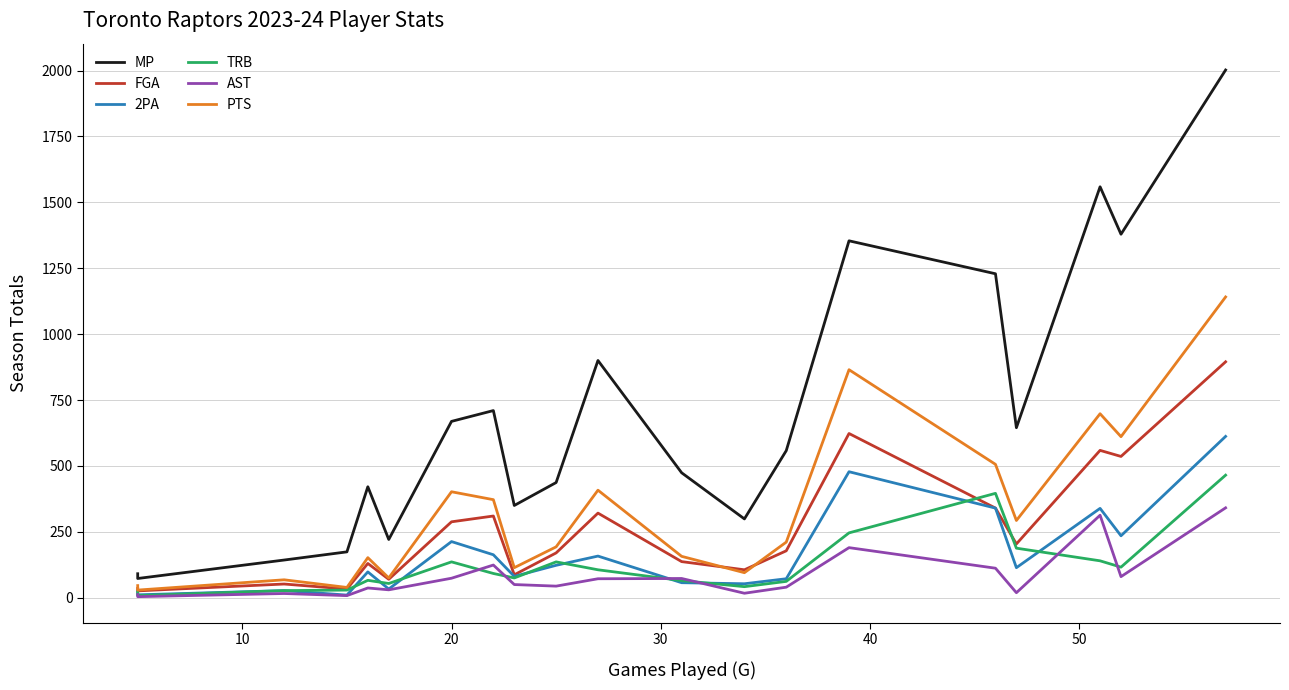

Reading left to right, what are all the values shown in this chart?

MP: 91	73	143	174	421	221	669	710	350	437	900	474	299	558	1354	1229	645	1559	1379	2002
FGA: 35	26	52	33	130	70	288	310	87	170	321	137	106	178	623	340	204	559	536	895
2PA: 25	11	27	10	98	33	213	163	81	123	158	57	53	72	478	340	114	339	235	612
TRB: 22	8	27	29	66	54	136	92	75	136	106	65	42	62	246	396	188	140	116	465
AST: 12	4	16	8	37	30	74	124	50	44	72	73	17	40	190	112	19	313	80	341
PTS: 46	29	68	39	152	75	402	372	114	193	408	157	95	211	865	506	293	698	611	1141